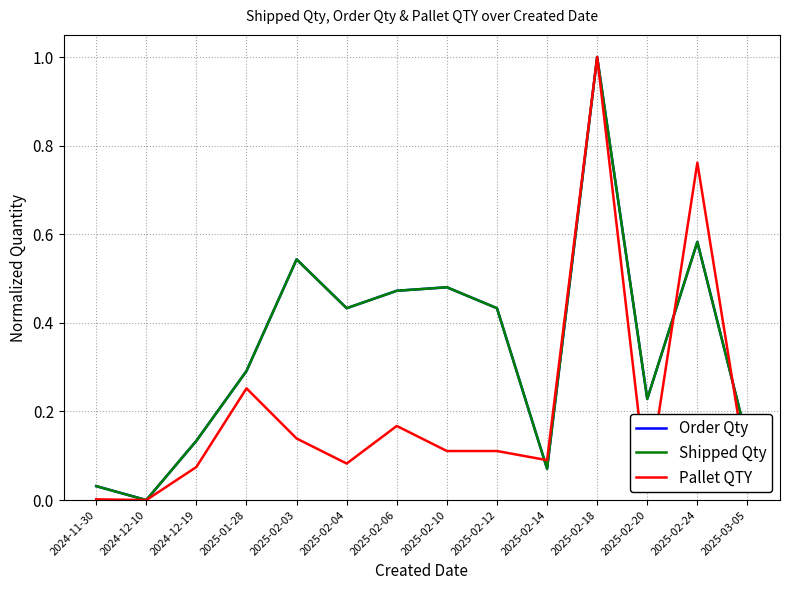

Does the chart display data point markers on the line(s)?

No